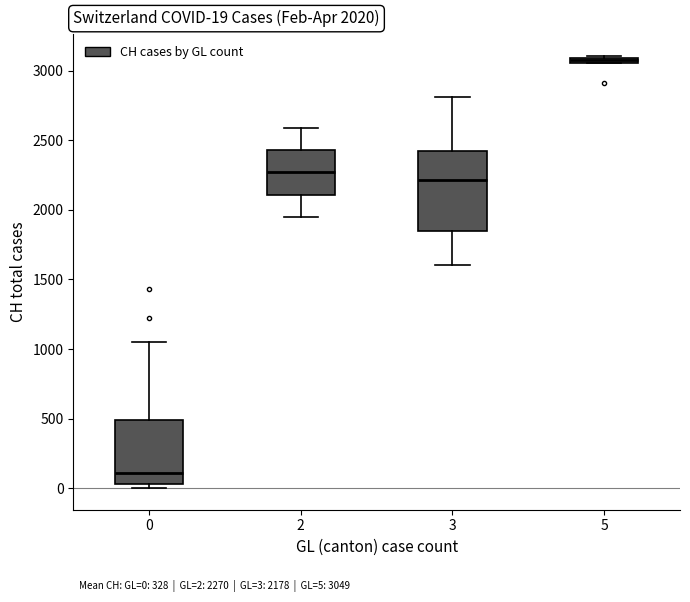

Which box has the highest median line?

5